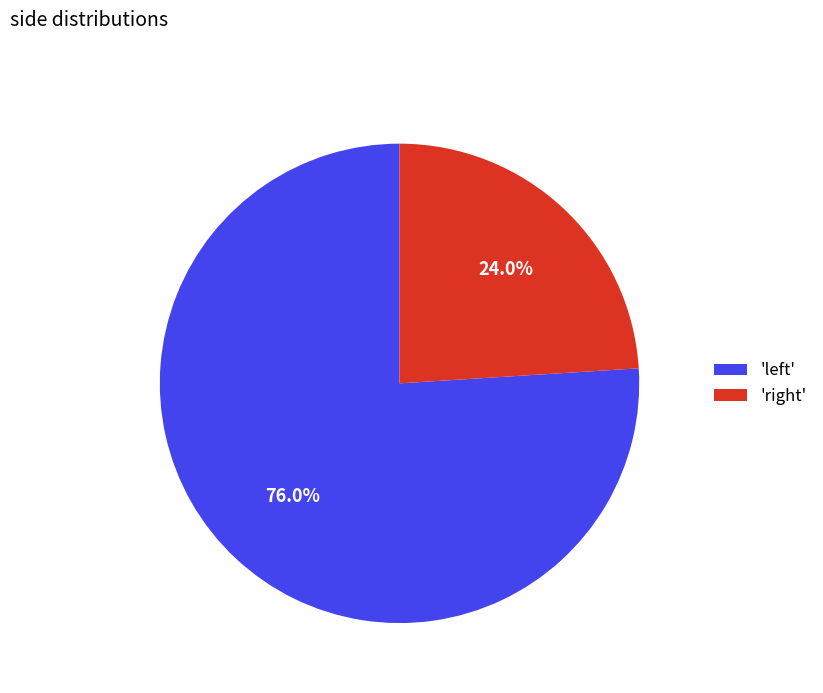

Count the number of slices in the pie.

2